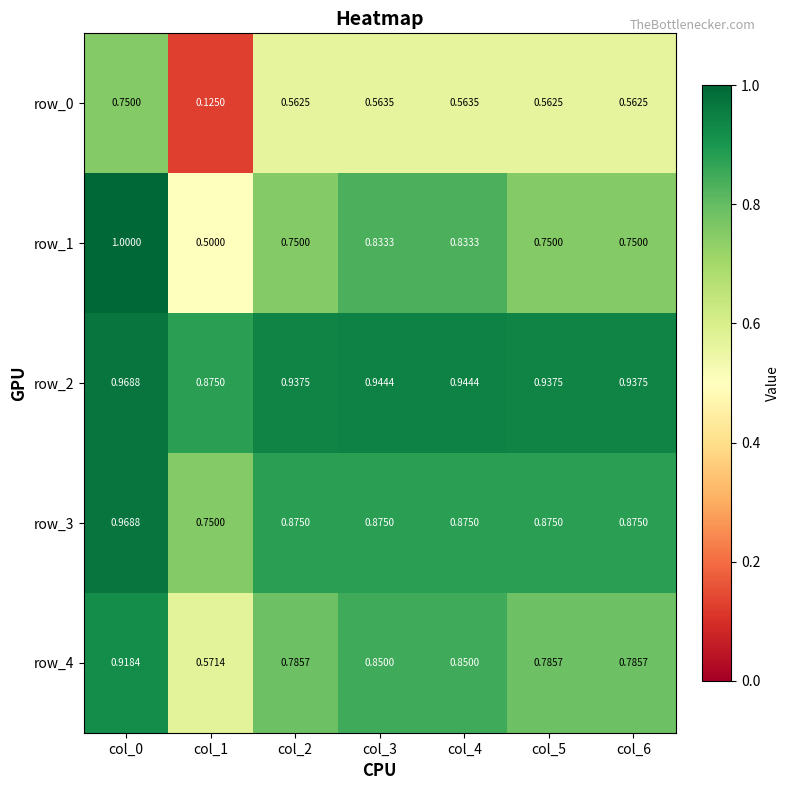

How many series are shown in this chart?

5